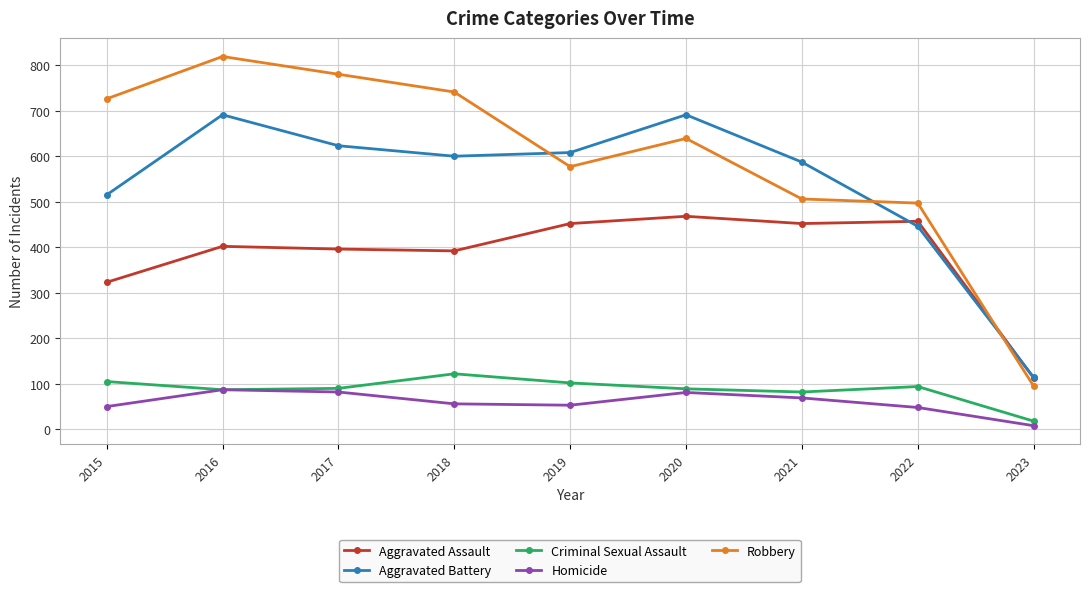

Which series changed the most between 2015 and 2021?

Robbery